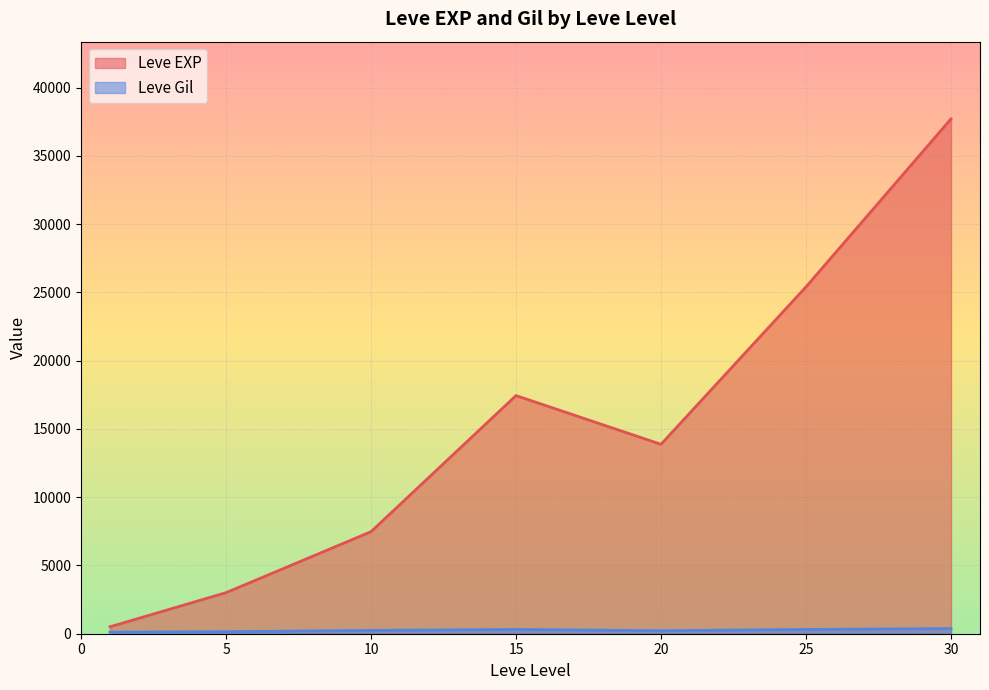

Which label corresponds to the smallest value in the chart?

1